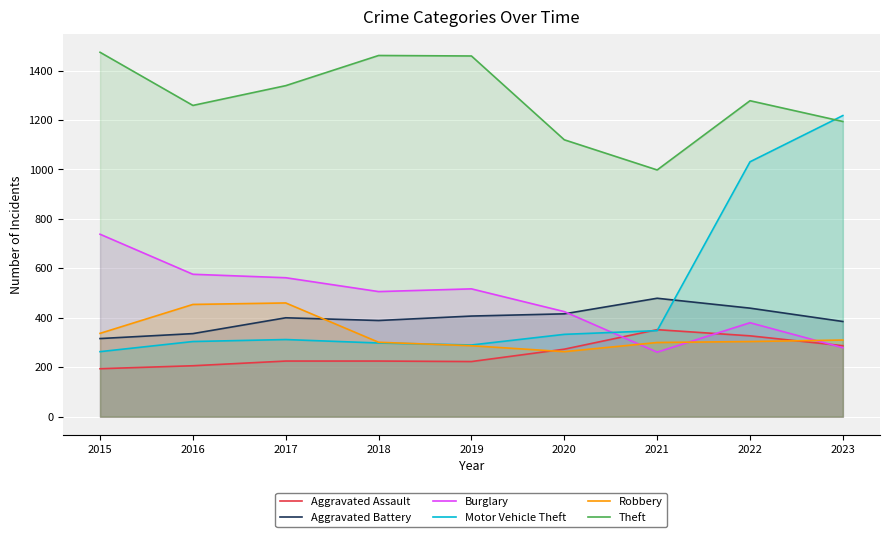

The Theft series shows 998 at 2021. True or false?

True